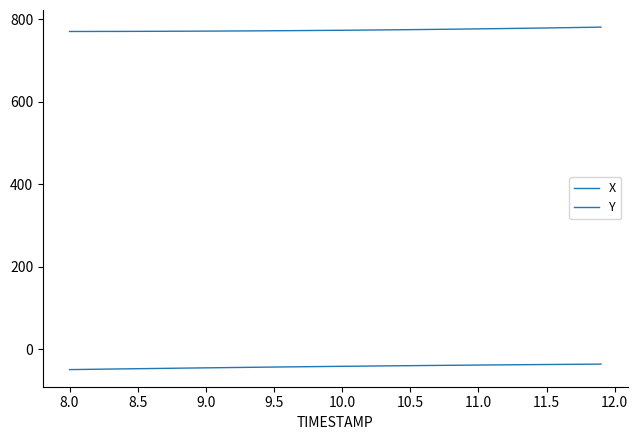

Does the chart have visible grid lines?

No